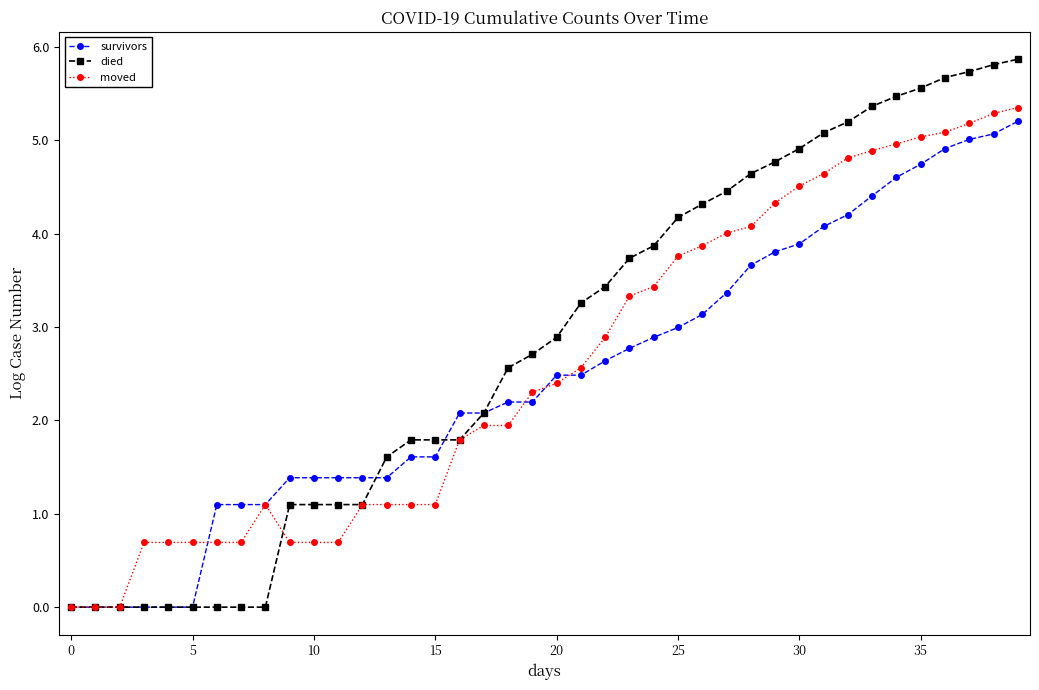

What are all the series names shown in the legend?

survivors, died, moved